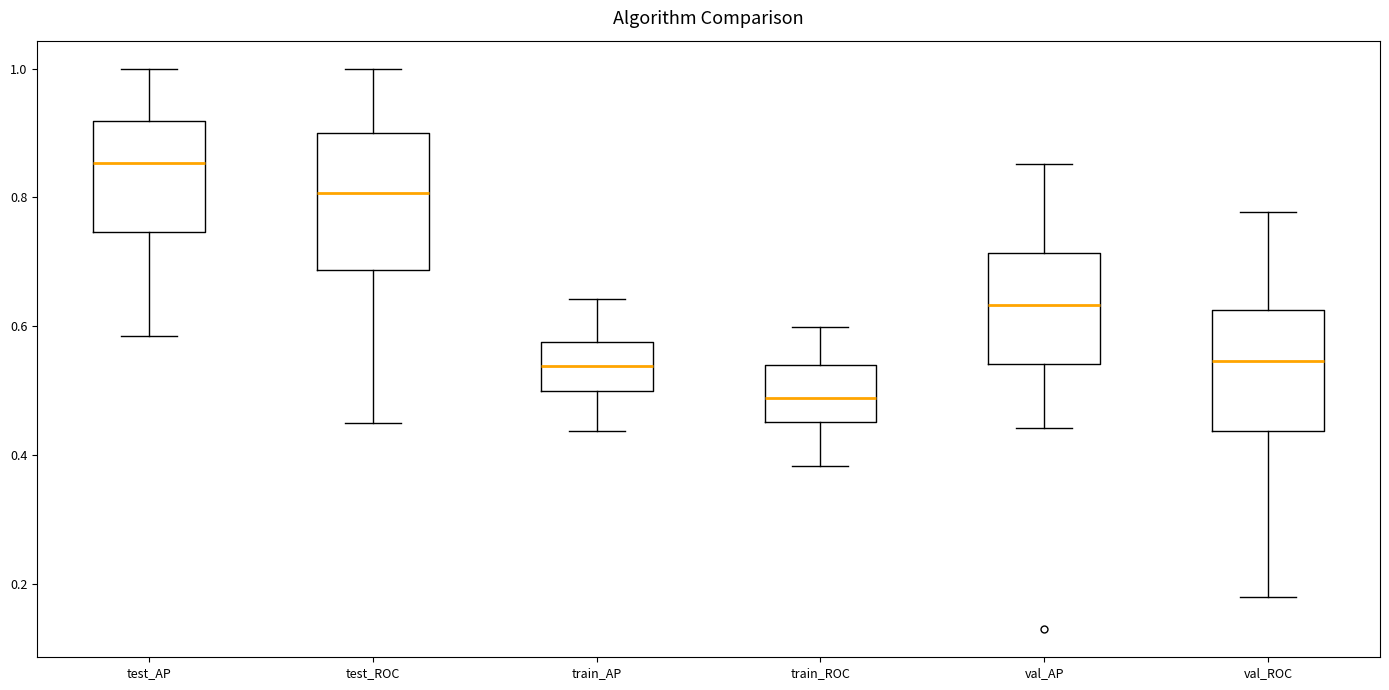

Reading left to right, transcribe this box plot: for each box, give where its median line is, the range the box spans, and where its two whiskers end, as read against the y-axis. The values are not printed on the chart, so give them approximately, as read against the axis.

test_AP: median 0.86, box 0.74 to 0.92, whiskers 0.58 to 1.00
test_ROC: median 0.80, box 0.68 to 0.90, whiskers 0.46 to 1.00
train_AP: median 0.54, box 0.50 to 0.58, whiskers 0.44 to 0.64
train_ROC: median 0.48, box 0.46 to 0.54, whiskers 0.38 to 0.60
val_AP: median 0.64, box 0.54 to 0.72, whiskers 0.44 to 0.86
val_ROC: median 0.54, box 0.44 to 0.62, whiskers 0.18 to 0.78